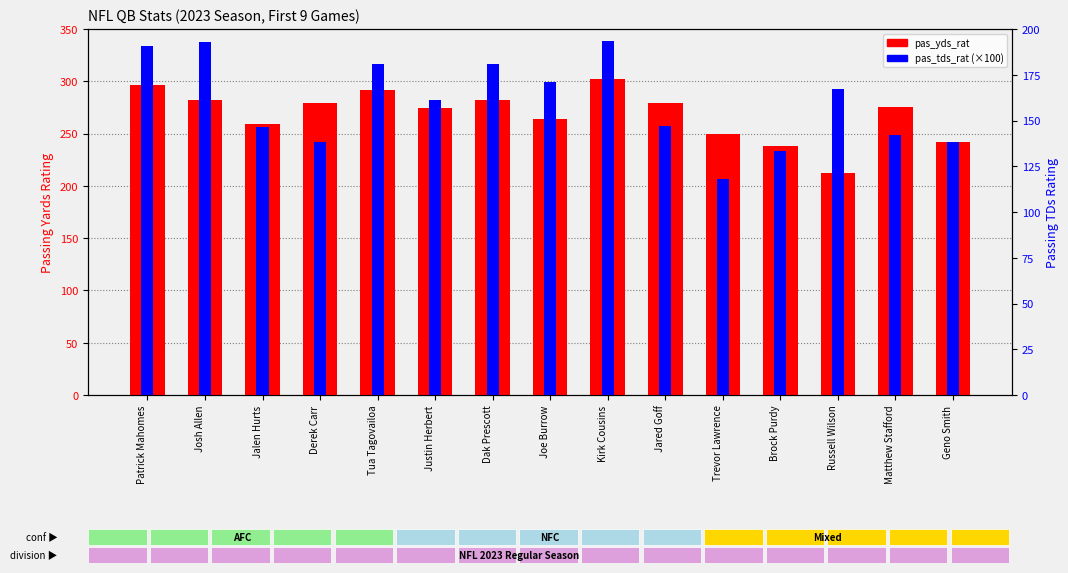

Reading right to left, extract all data points from this chart.

pas_yds_rat: 242.3	274.9	212.1	238.1	249.5	279.1	302.2	263.9	281.6	274.8	292.0	279.4	258.7	282.5	296.1
pas_tds_rat: 138.5	142.2	167.2	133.4	117.8	147.2	193.4	170.8	180.7	161.2	180.8	138.1	146.5	192.9	190.7